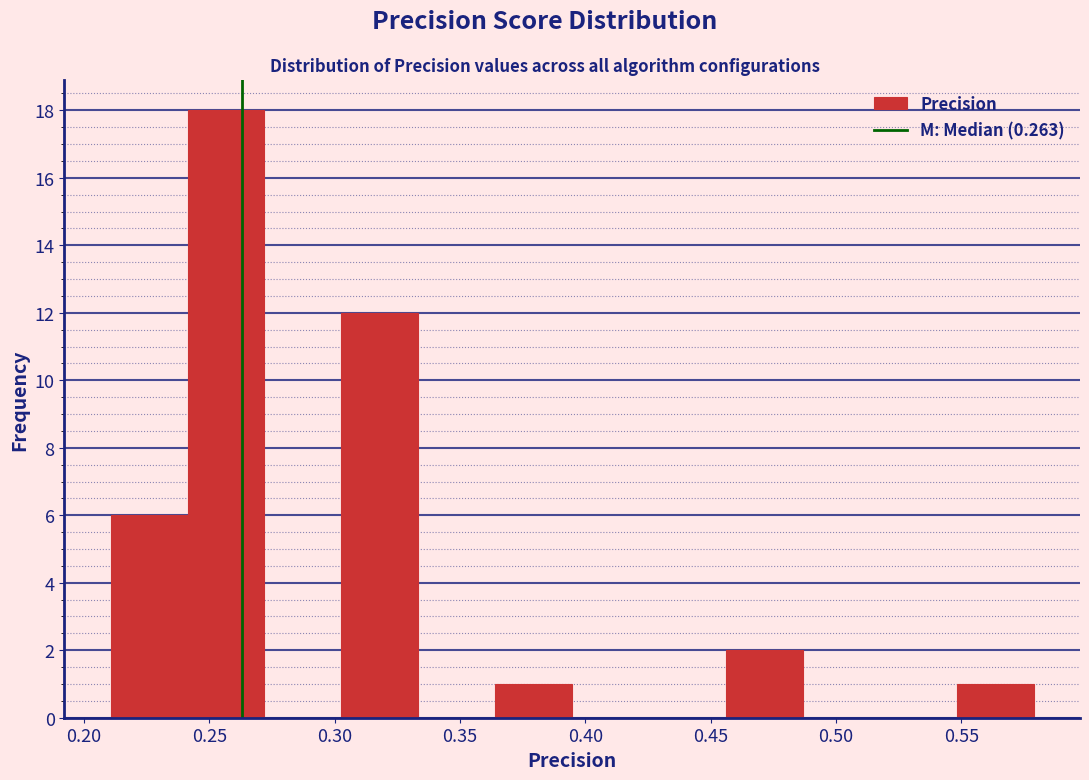

Reading left to right, list every bar in this chart as the range it spans on the x-axis followed by its height. Neither the bar edges nor the heights are printed on the chart, so give them approximately, as read against the axes.

0.210 to 0.240: 6
0.240 to 0.270: 18
0.270 to 0.305: 0
0.305 to 0.335: 12
0.335 to 0.365: 0
0.365 to 0.395: 1
0.395 to 0.425: 0
0.425 to 0.455: 0
0.455 to 0.485: 2
0.485 to 0.520: 0
0.520 to 0.550: 0
0.550 to 0.580: 1